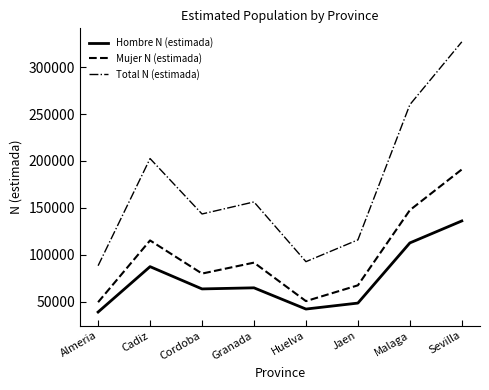

Is it true that Total N (estimada) equals 326964 at Sevilla?

True